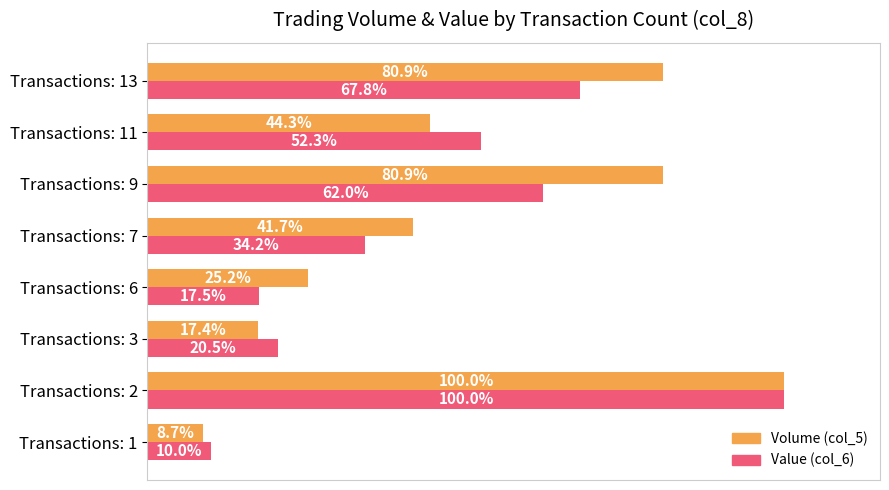

Which series has the widest spread of values?

Volume (col_5)